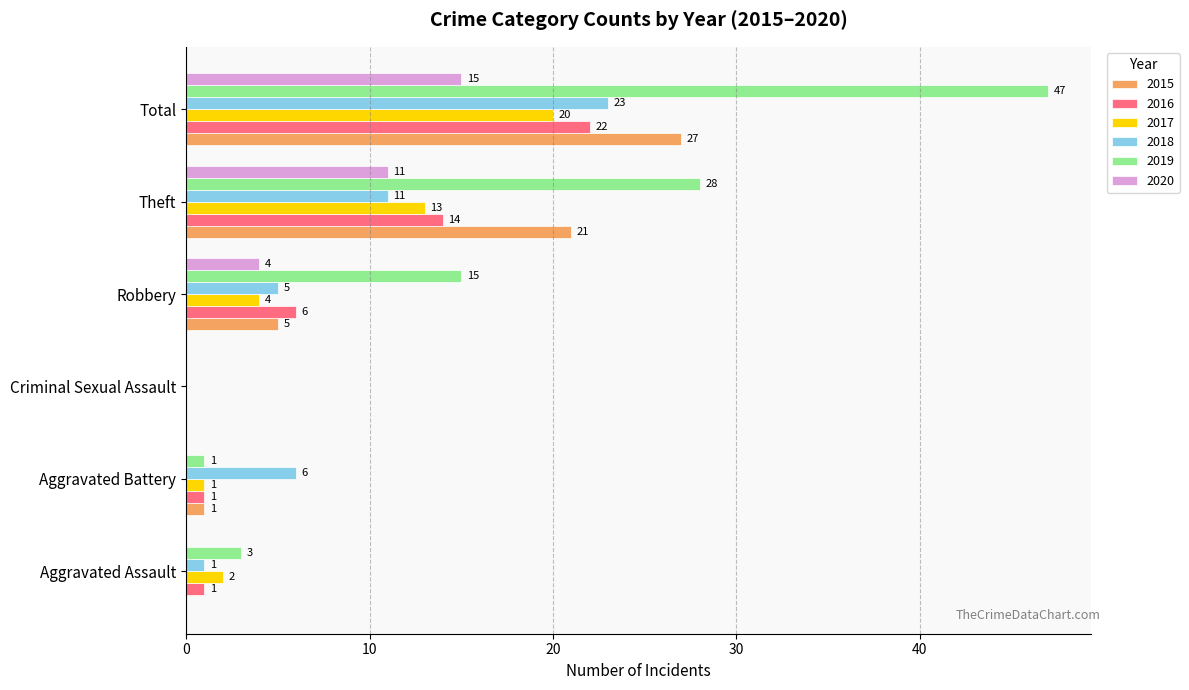

Is it true that 2020 equals 4 at Robbery?

True